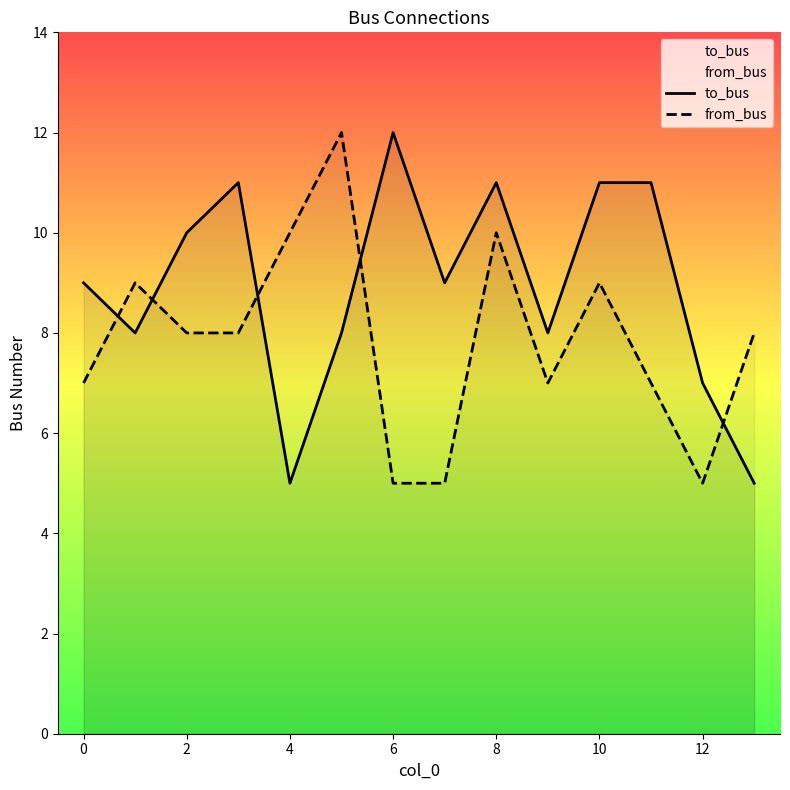

What is the average value of the from_bus series?

8